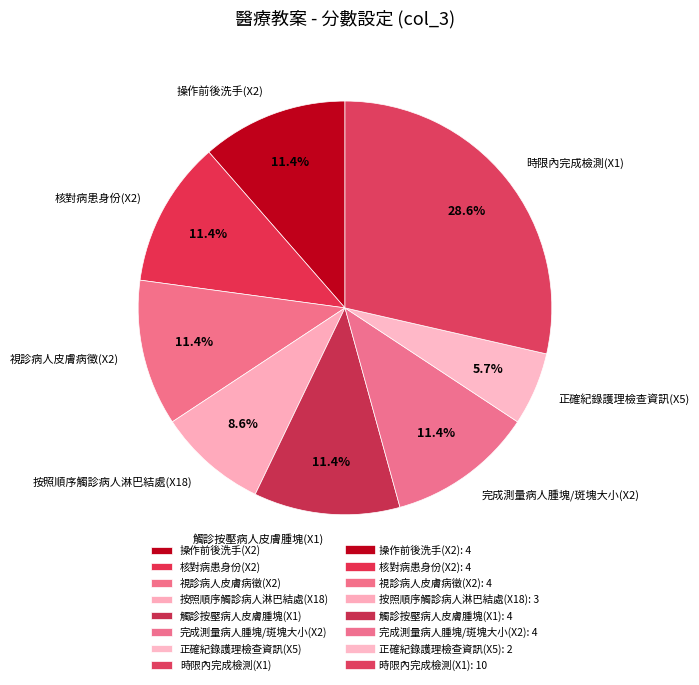

Which category has the biggest portion of the pie?

時限內完成檢測(X1)